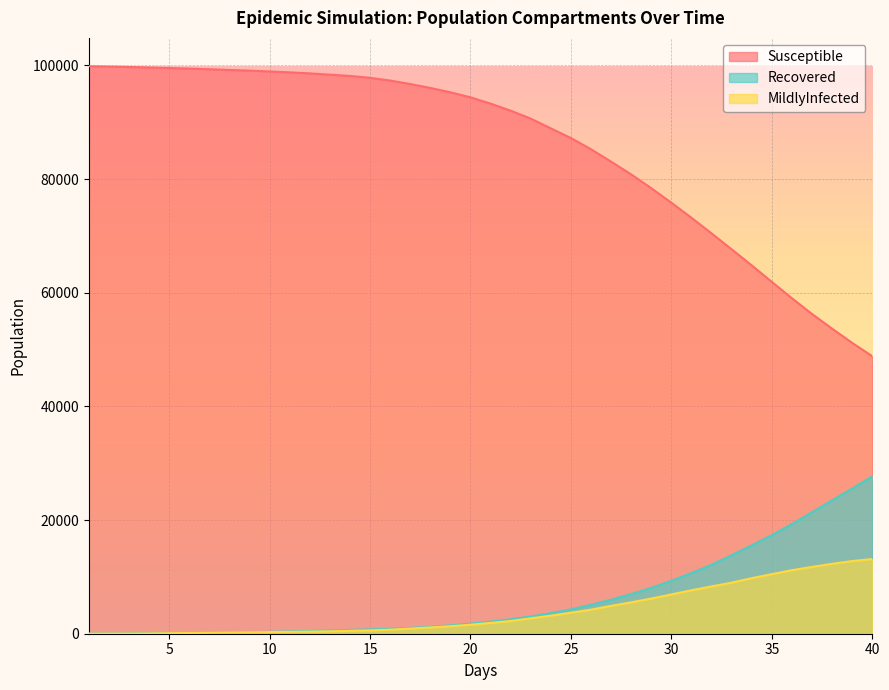

At how many categories does at least one series exceed 38986?

40